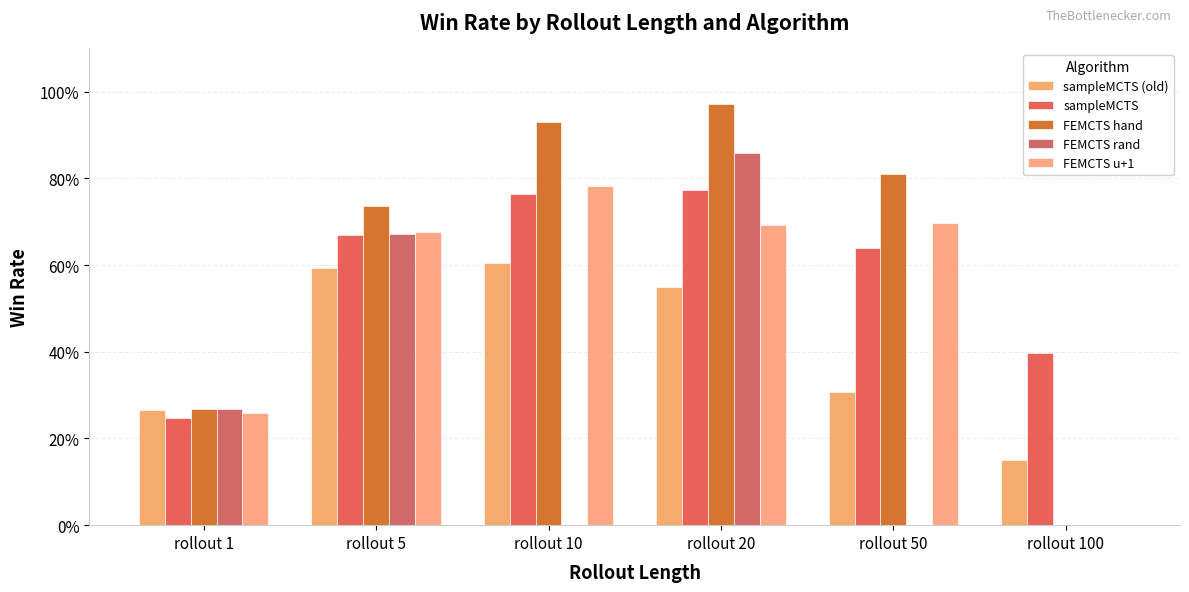

Which has a higher value, rollout 1 or rollout 100?

rollout 1